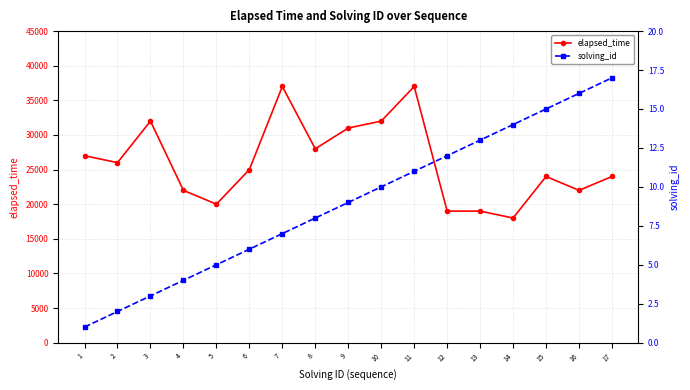

What is the value of the solving_id point at the 12th from the left?

12